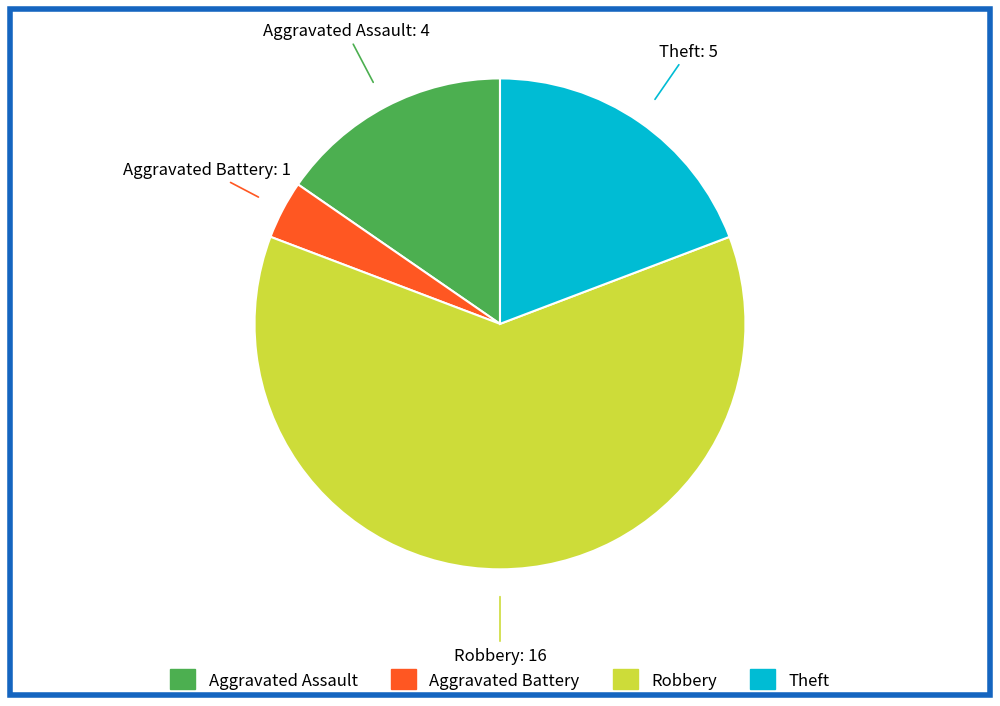

The Robbery slice represents 62% of the pie. True or false?

True